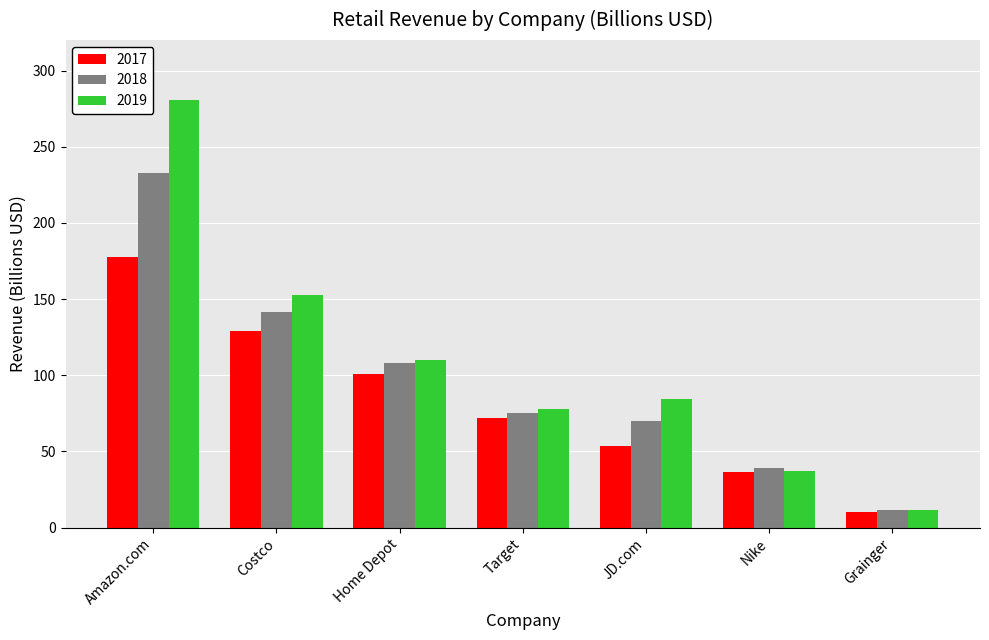

Count the number of data series in this chart.

3